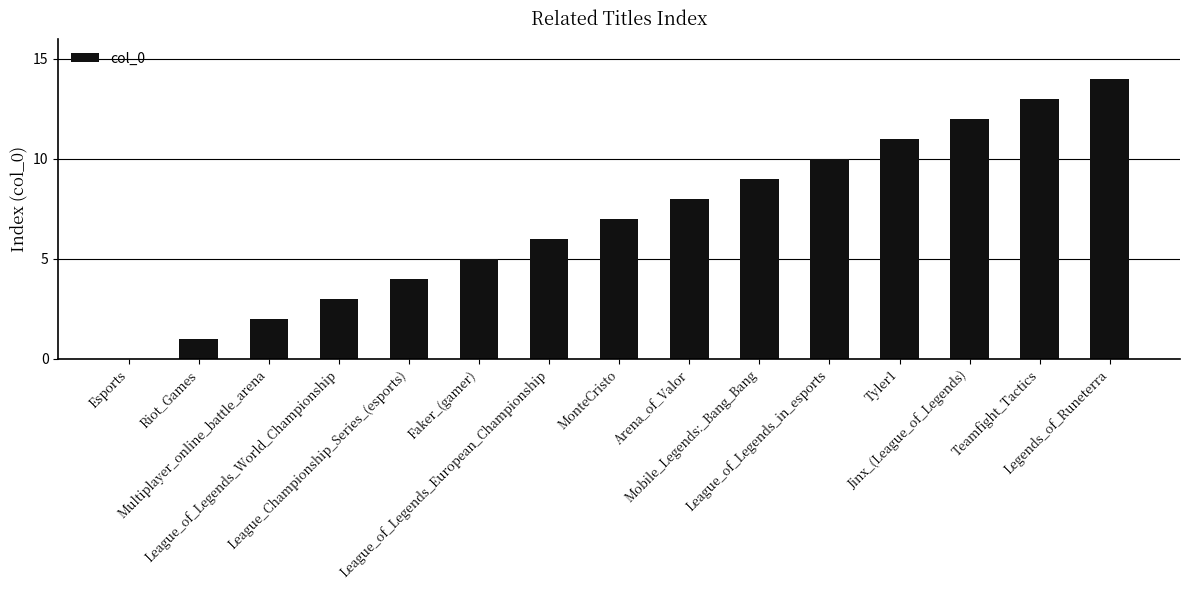

What is the sum of all values?

105